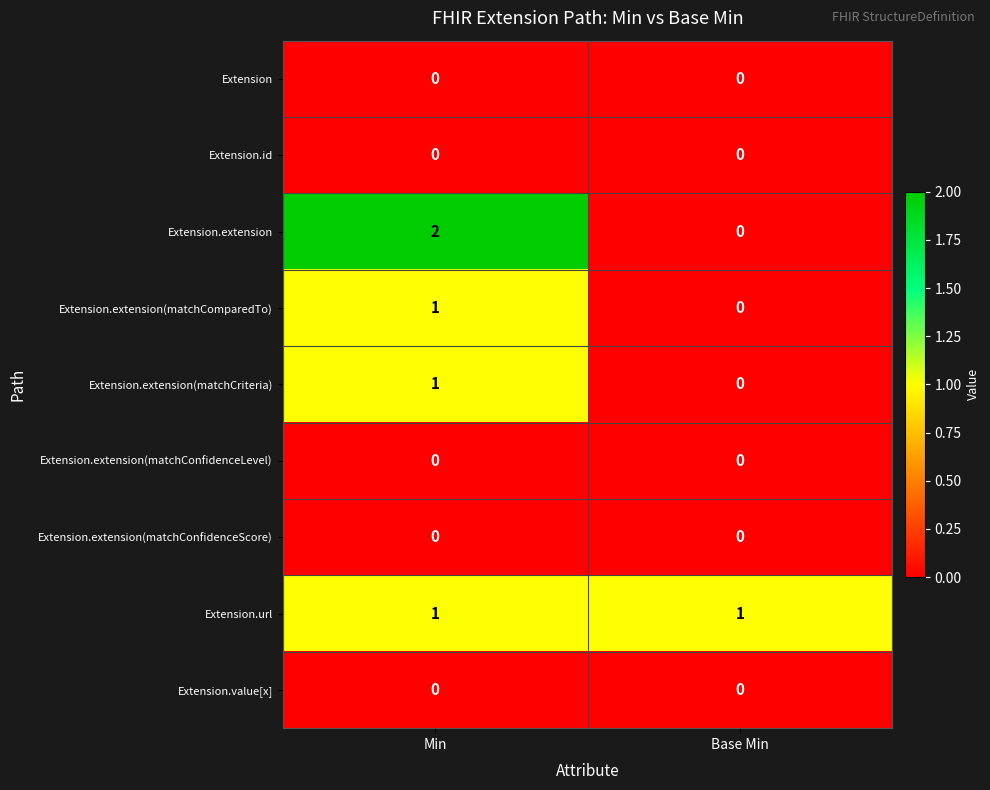

Reading left to right, what are all the values shown in this chart?

Extension: Min=0	Base Min=0
Extension.id: Min=0	Base Min=0
Extension.extension: Min=2	Base Min=0
Extension.extension(matchComparedTo): Min=1	Base Min=0
Extension.extension(matchCriteria): Min=1	Base Min=0
Extension.extension(matchConfidenceLevel): Min=0	Base Min=0
Extension.extension(matchConfidenceScore): Min=0	Base Min=0
Extension.url: Min=1	Base Min=1
Extension.value[x]: Min=0	Base Min=0